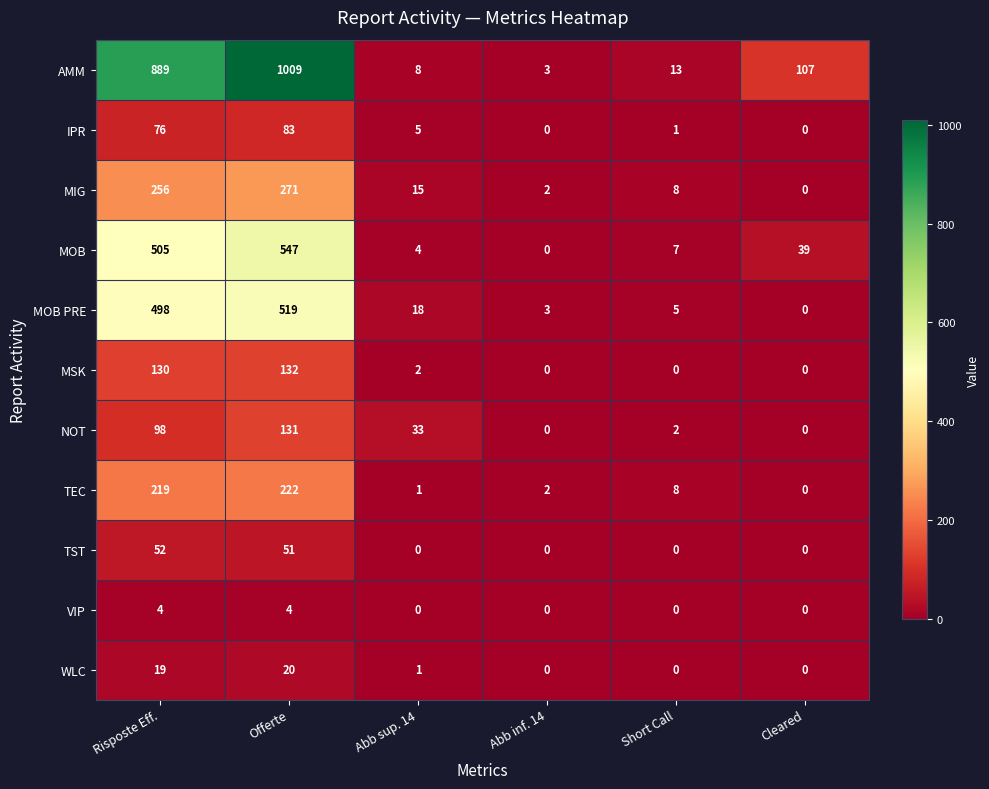

What is the greatest value displayed?

1009